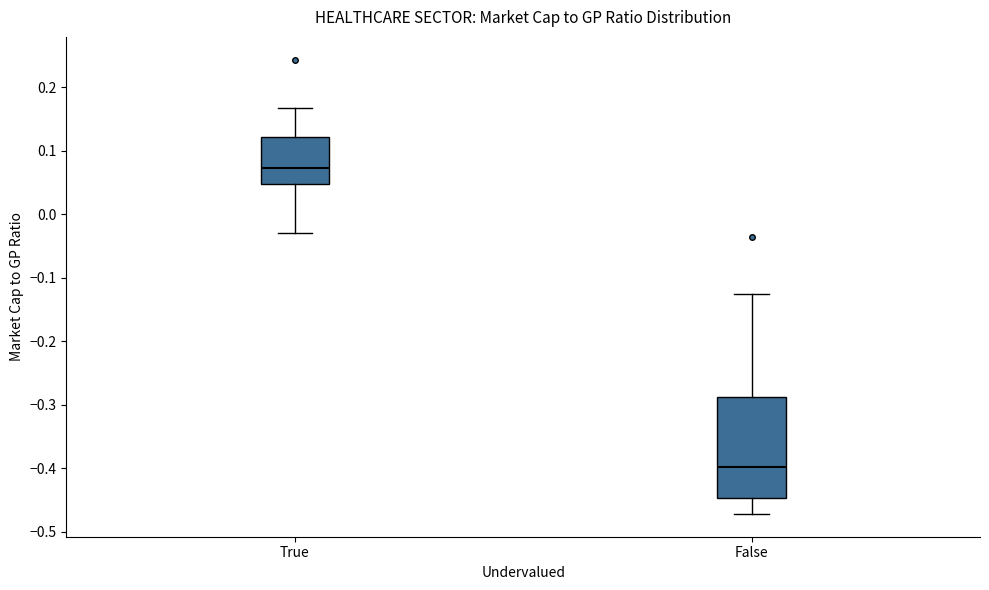

Reading left to right, read every box against the y-axis: the position of its median line, the range the box covers, and the ends of its whiskers. The values are not printed on the chart, so give them approximately, as read against the axis.

True: median 0.07, box 0.05 to 0.12, whiskers -0.03 to 0.17
False: median -0.40, box -0.45 to -0.29, whiskers -0.47 to -0.13